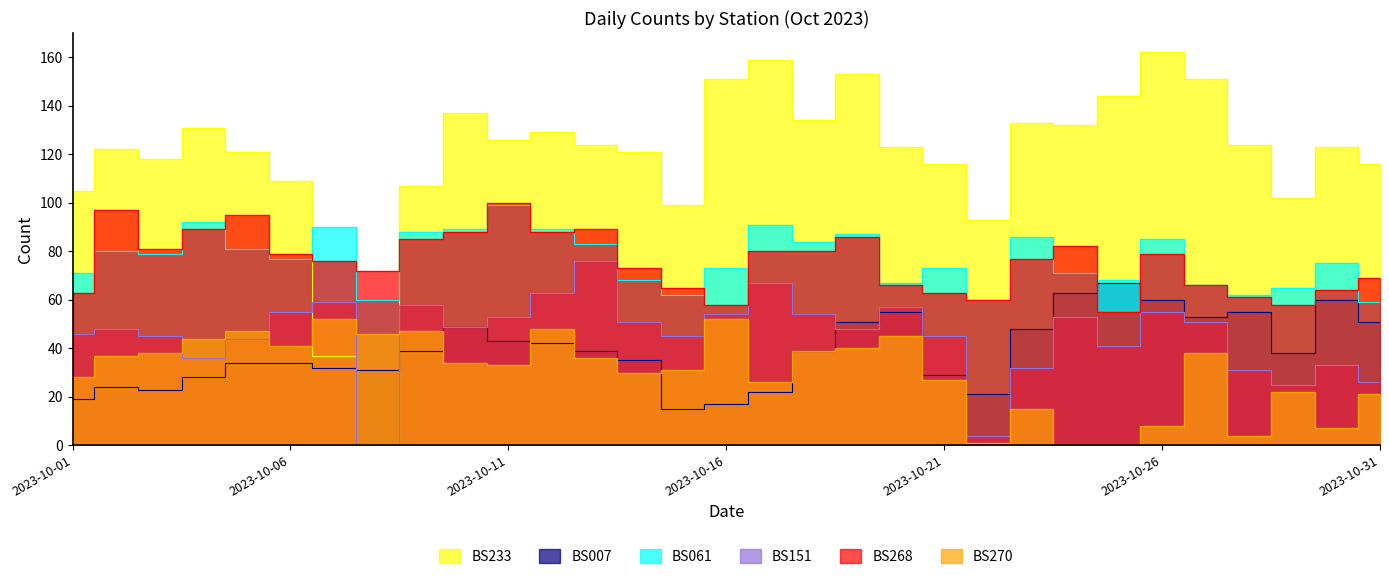

Is it true that BS061 equals 62 at 2023-10-15?

True